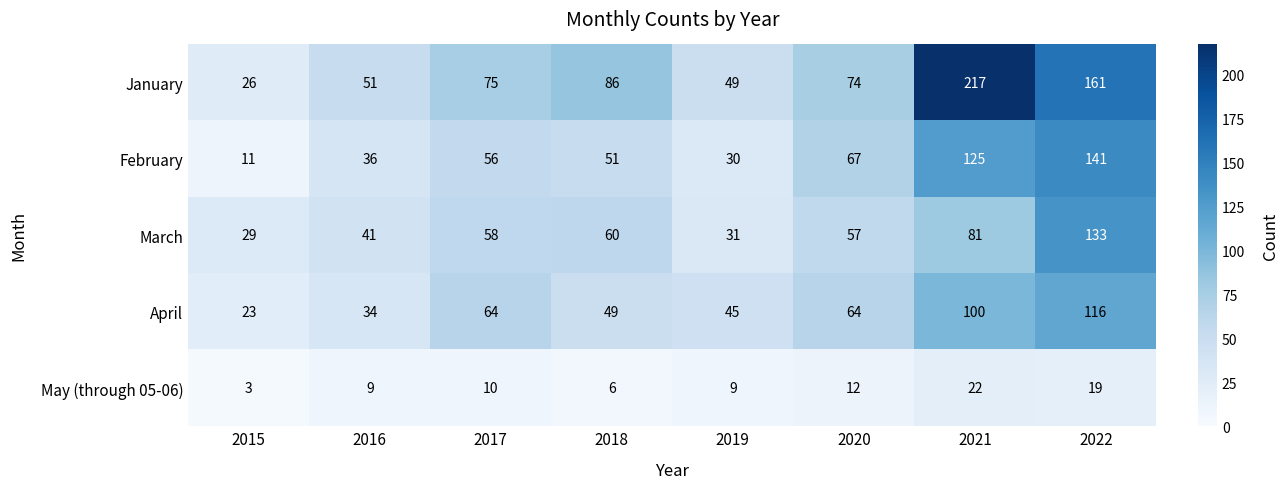

What is the highest value of the February series?

141